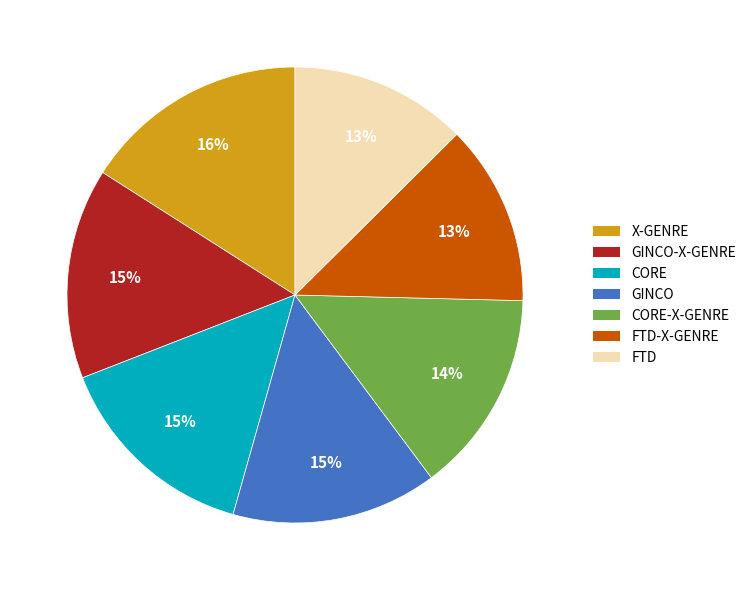

How many segments does this pie chart have?

7